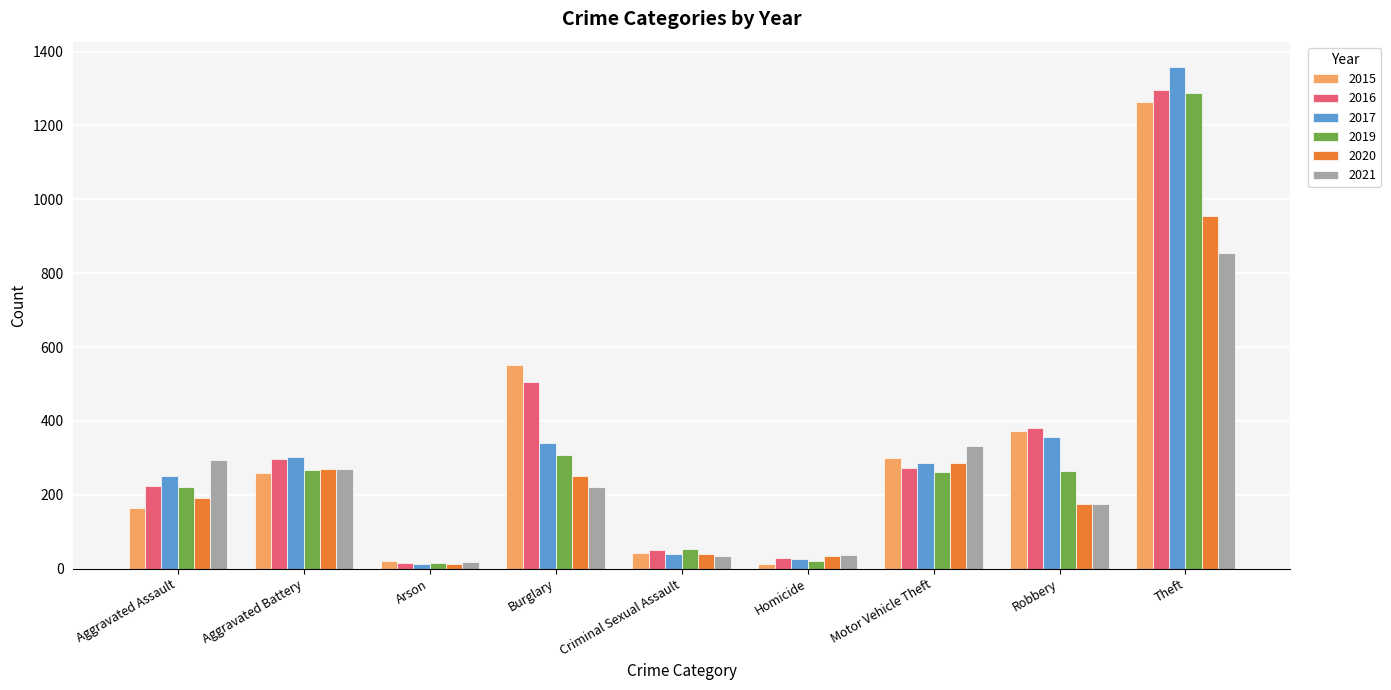

Does the chart contain any negative values?

No